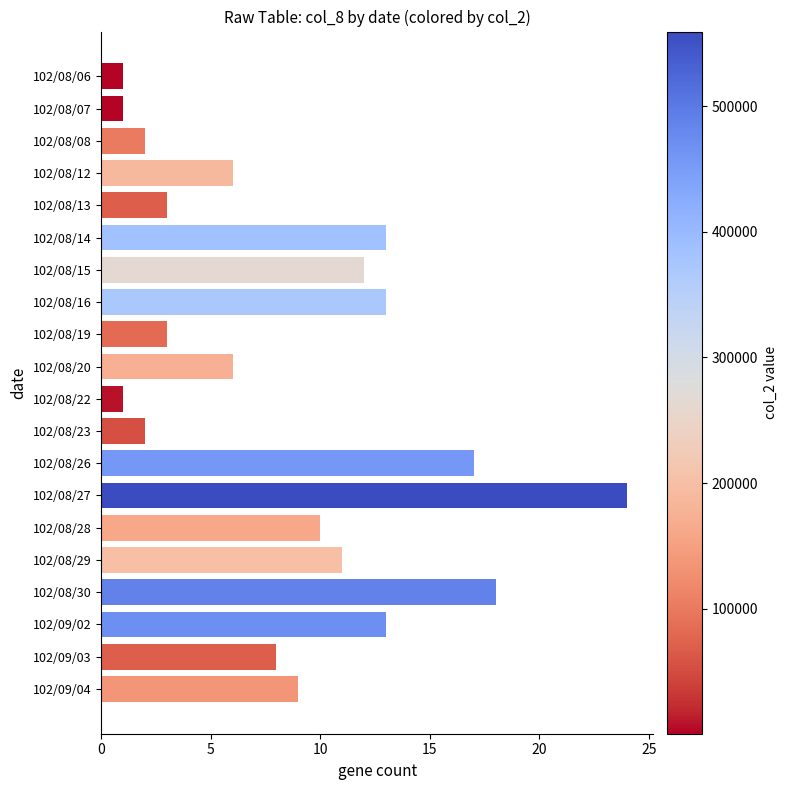

What is the label of the 12th bar from the bottom?

102/08/19